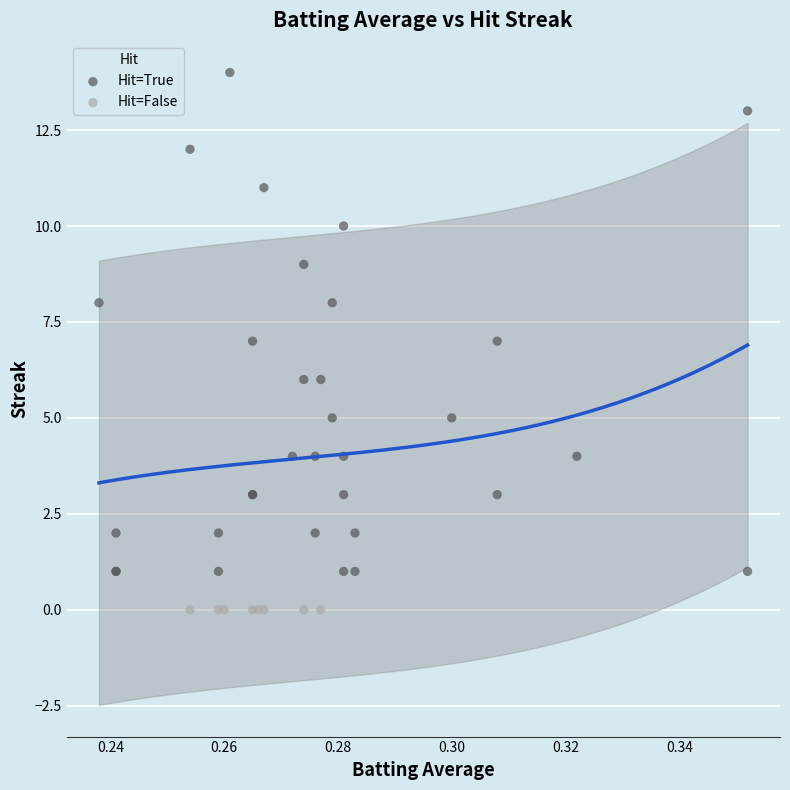

Which series contains the highest Y value?

Hit=True